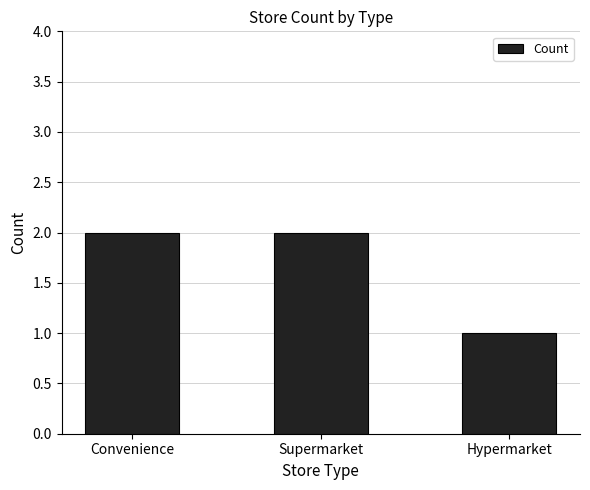

Which category has the lowest value across all series?

Hypermarket